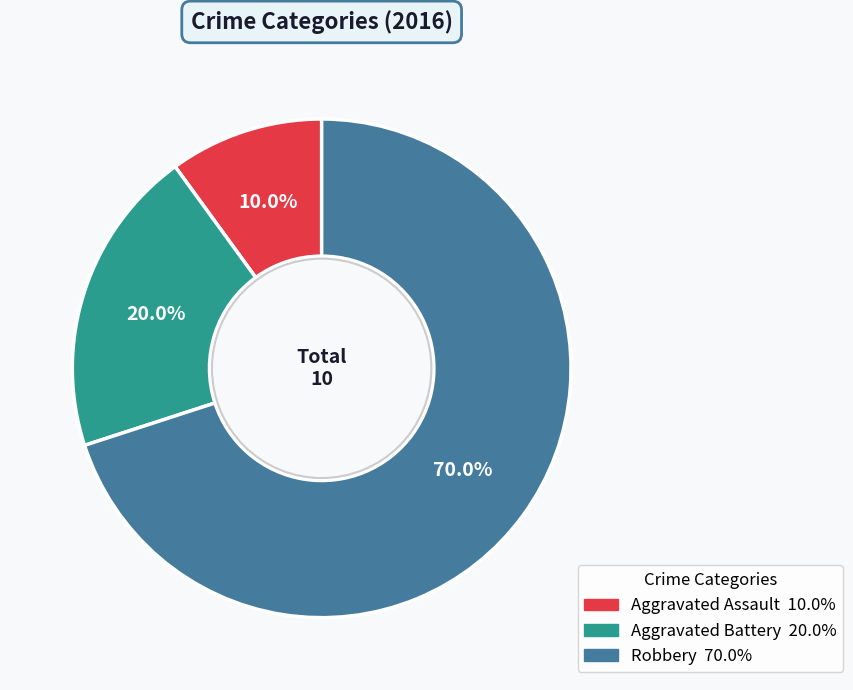

Approximately how many times larger is the value at Aggravated Assault compared to Aggravated Battery?

0.5